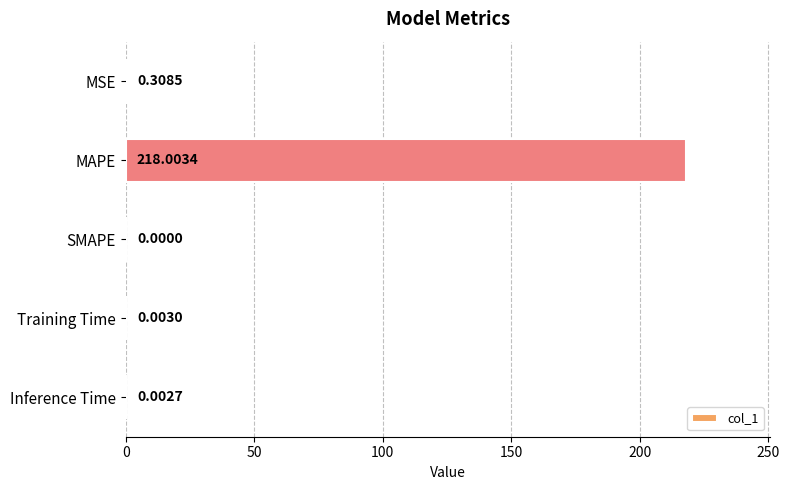

What is the change in value from MSE to SMAPE?

-0.3